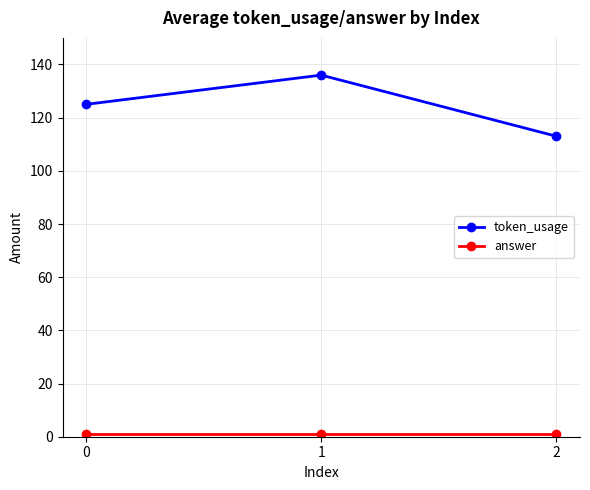

What is the highest value of the token_usage series?

136